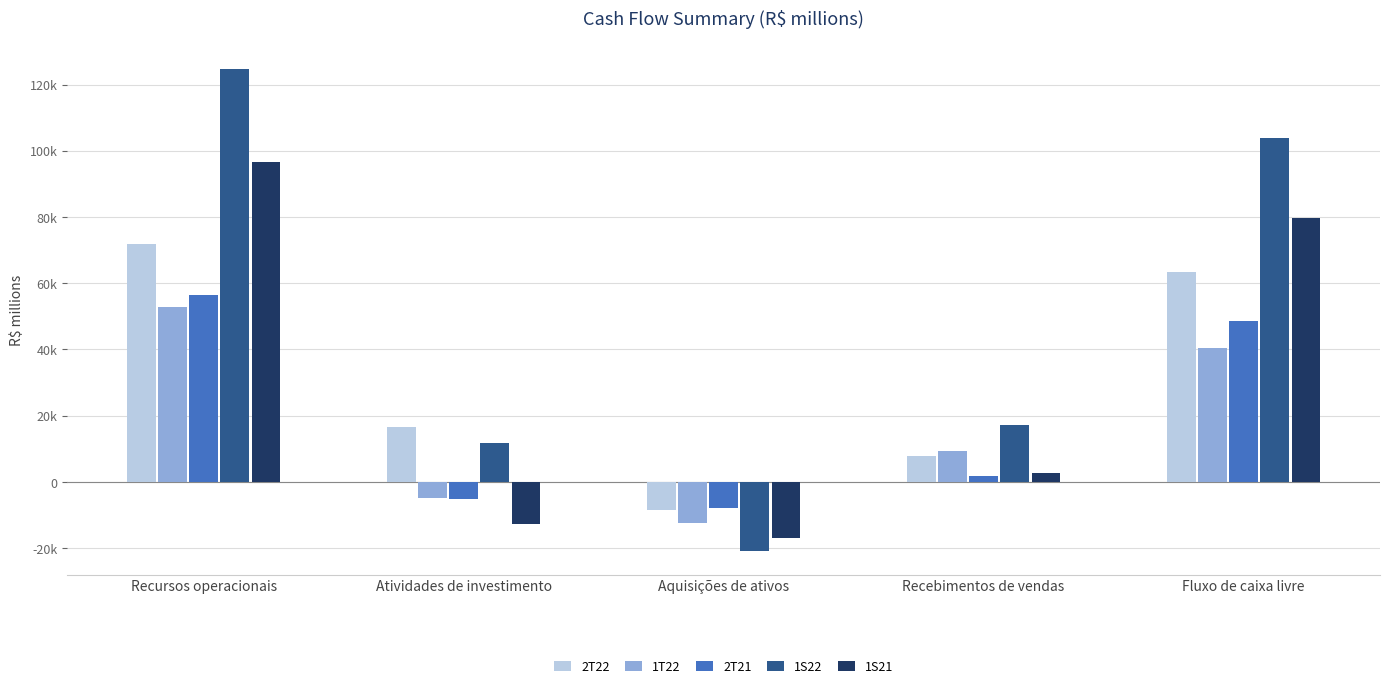

What is the value of the 1S22 bar at the 4th from the left?

17055